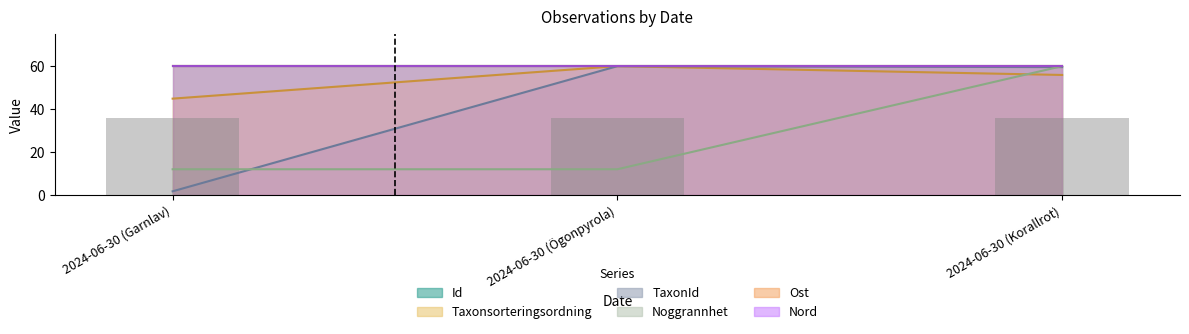

Read the Noggrannhet value at 2024-06-30 (Garnlav).

12.0